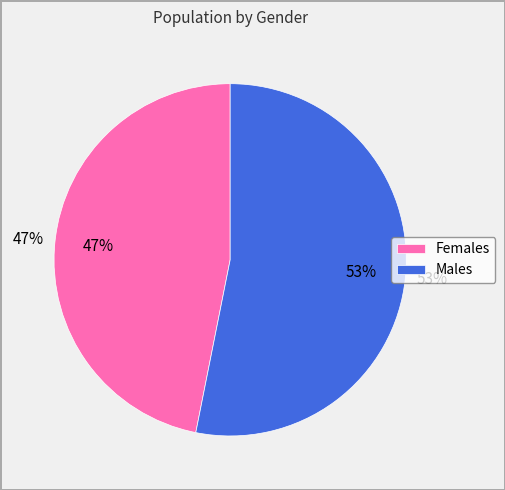

Is Males the majority of the pie?

Yes